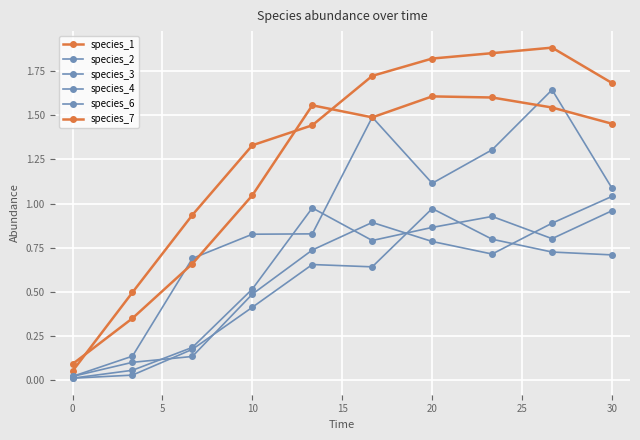

Does the chart have visible grid lines?

Yes